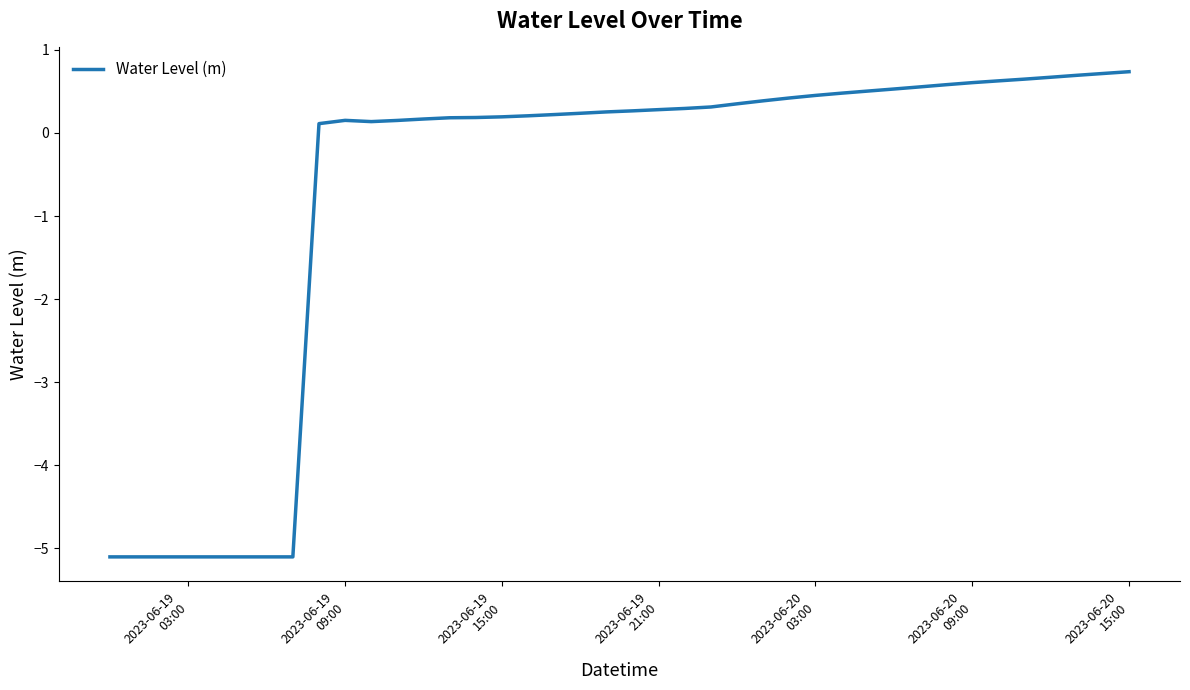

How many values are below zero?

8